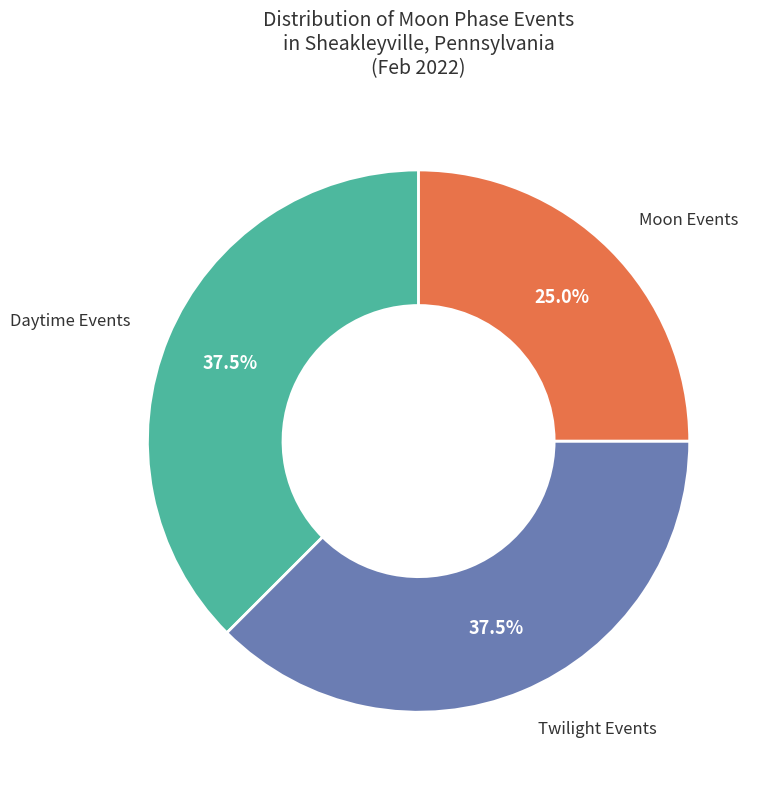

Is there any slice that represents more than half of the pie?

No